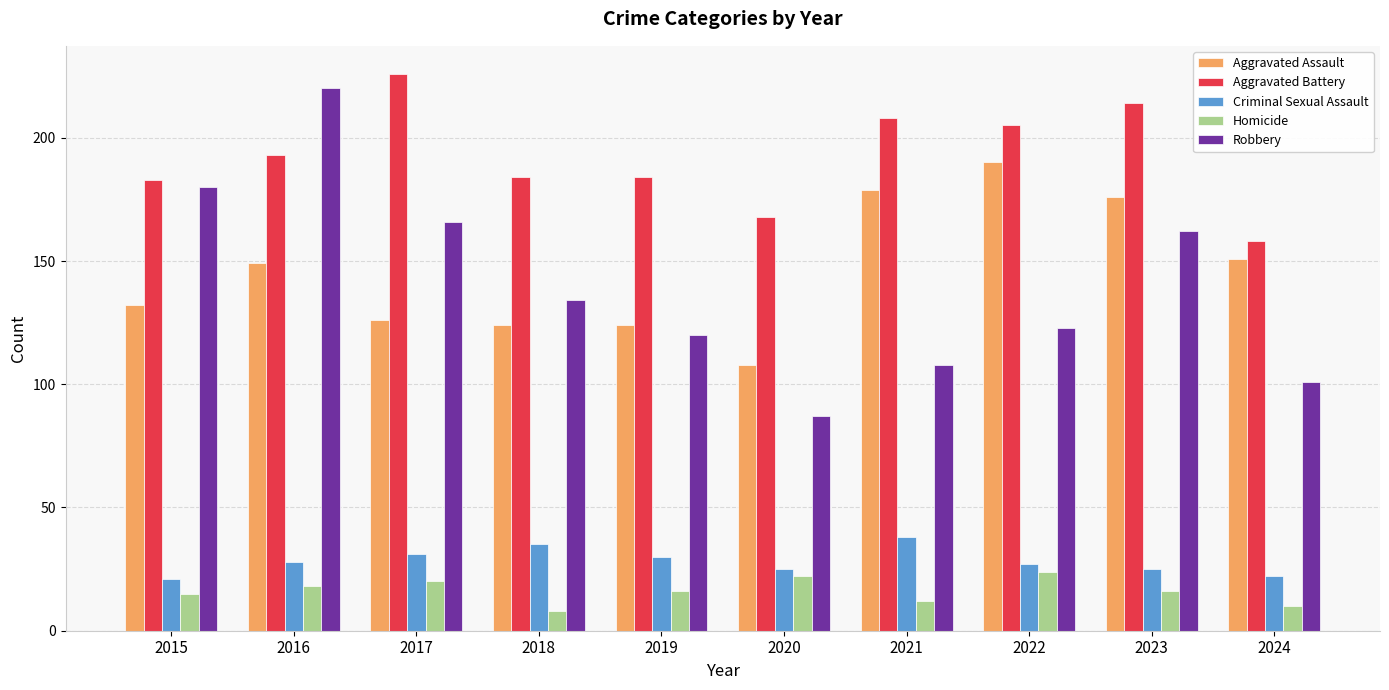

Reading left to right, extract all data points from this chart.

Aggravated Assault: 2015=132	2016=149	2017=126	2018=124	2019=124	2020=108	2021=179	2022=190	2023=176	2024=151
Aggravated Battery: 2015=183	2016=193	2017=226	2018=184	2019=184	2020=168	2021=208	2022=205	2023=214	2024=158
Criminal Sexual Assault: 2015=21	2016=28	2017=31	2018=35	2019=30	2020=25	2021=38	2022=27	2023=25	2024=22
Homicide: 2015=15	2016=18	2017=20	2018=8	2019=16	2020=22	2021=12	2022=24	2023=16	2024=10
Robbery: 2015=180	2016=220	2017=166	2018=134	2019=120	2020=87	2021=108	2022=123	2023=162	2024=101